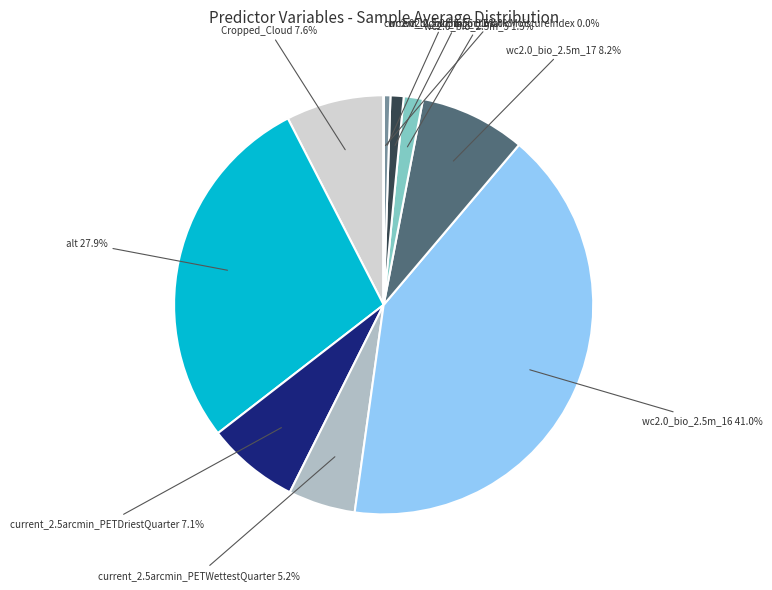

Which category has the smallest portion of the pie?

current_2.5arcmin_climaticMoistureIndex